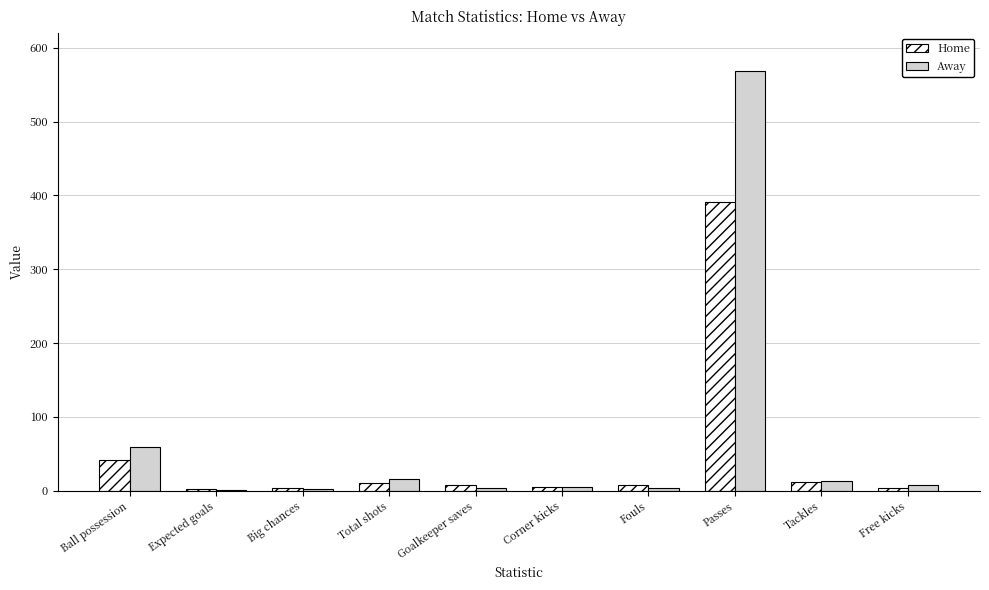

Are the bars horizontal?

No